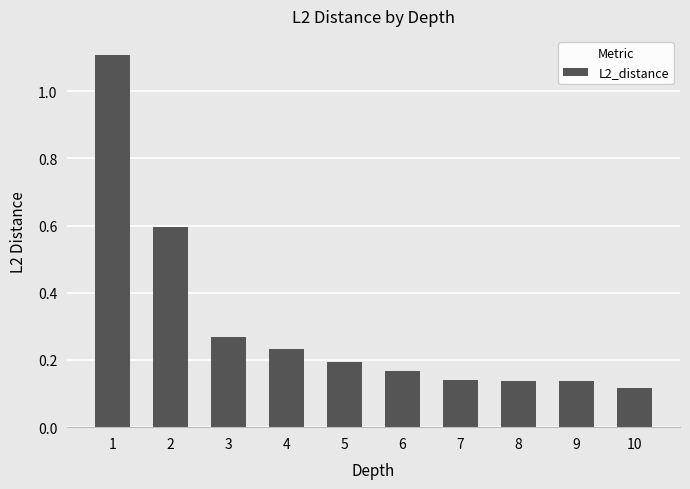

What is the maximum value shown in the chart?

1.1